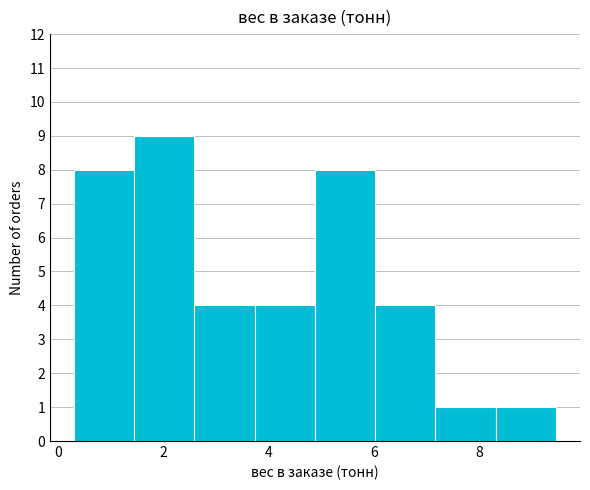

How tall is the bar that spans 4.8 to 6.0 on the x-axis? Neither the bar edges nor the heights are printed on the chart, so give them approximately, as read against the axes.

8